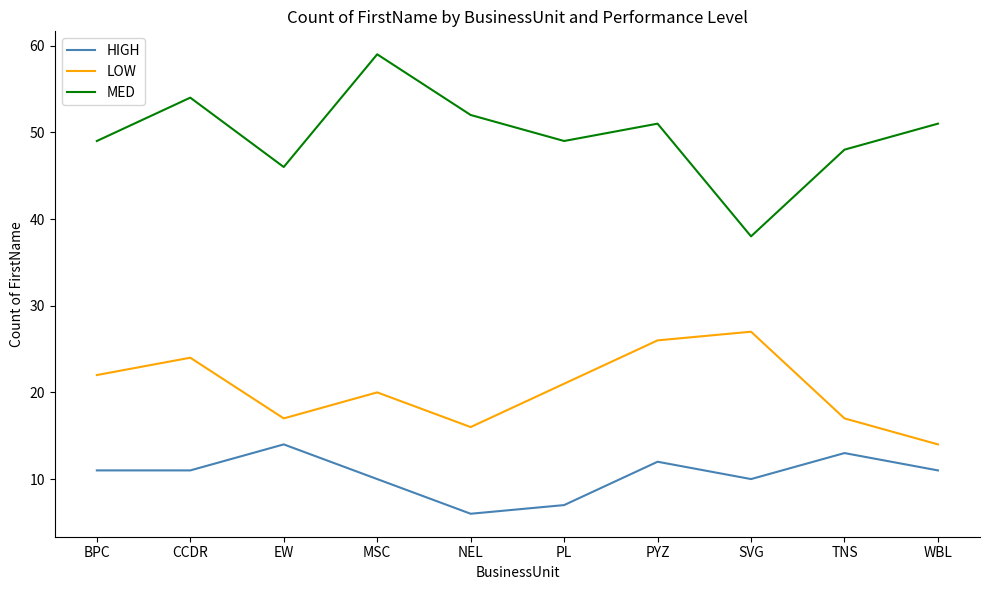

Rank the series by their average value, from lowest to highest.

HIGH, LOW, MED